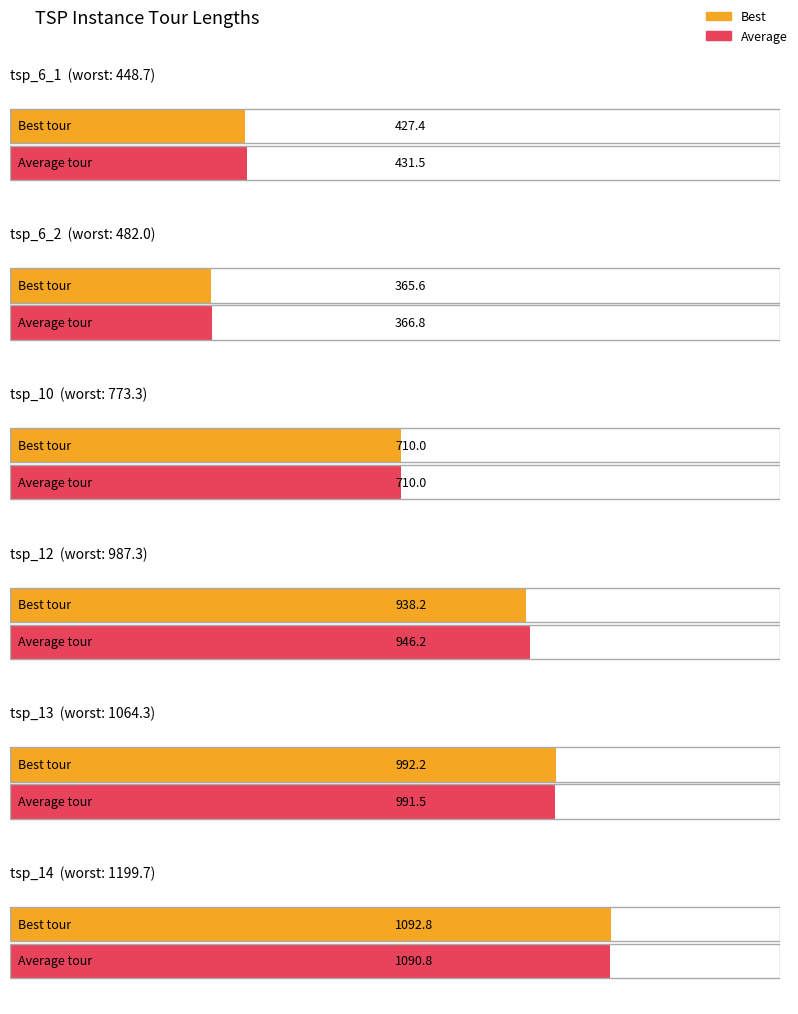

Rank the series at tsp_6_2 from highest to lowest value.

Worst, Average, Best